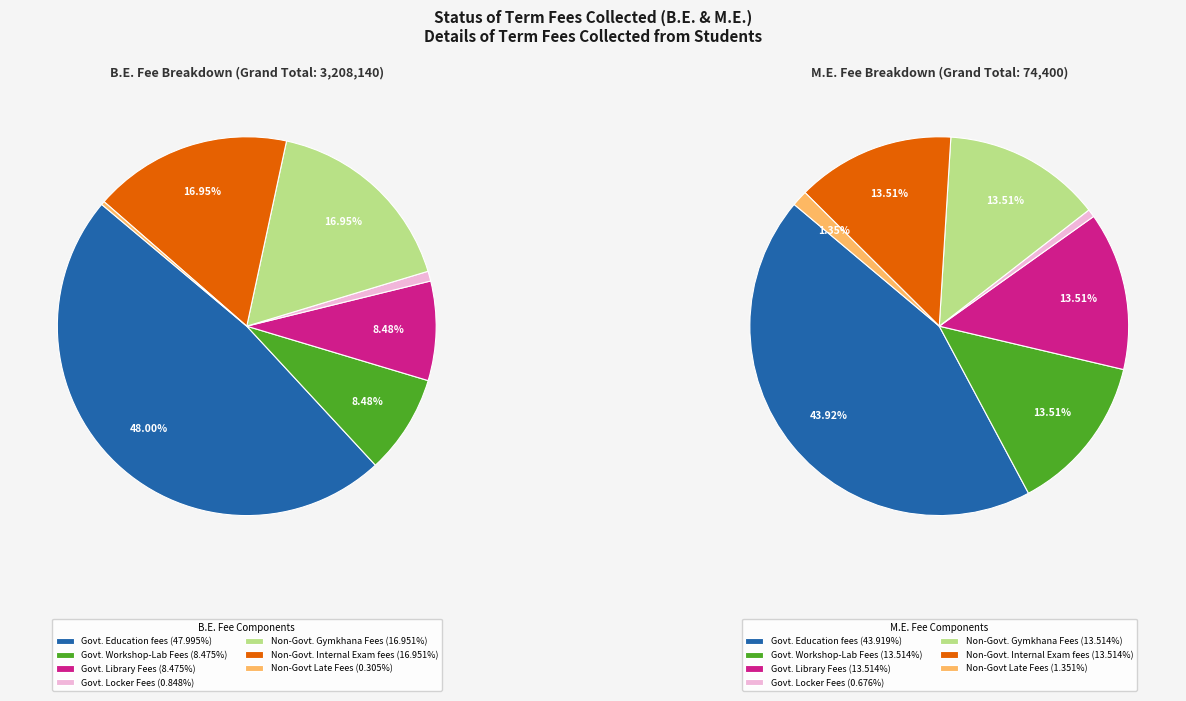

Does 2 account for over 50% of the chart?

No